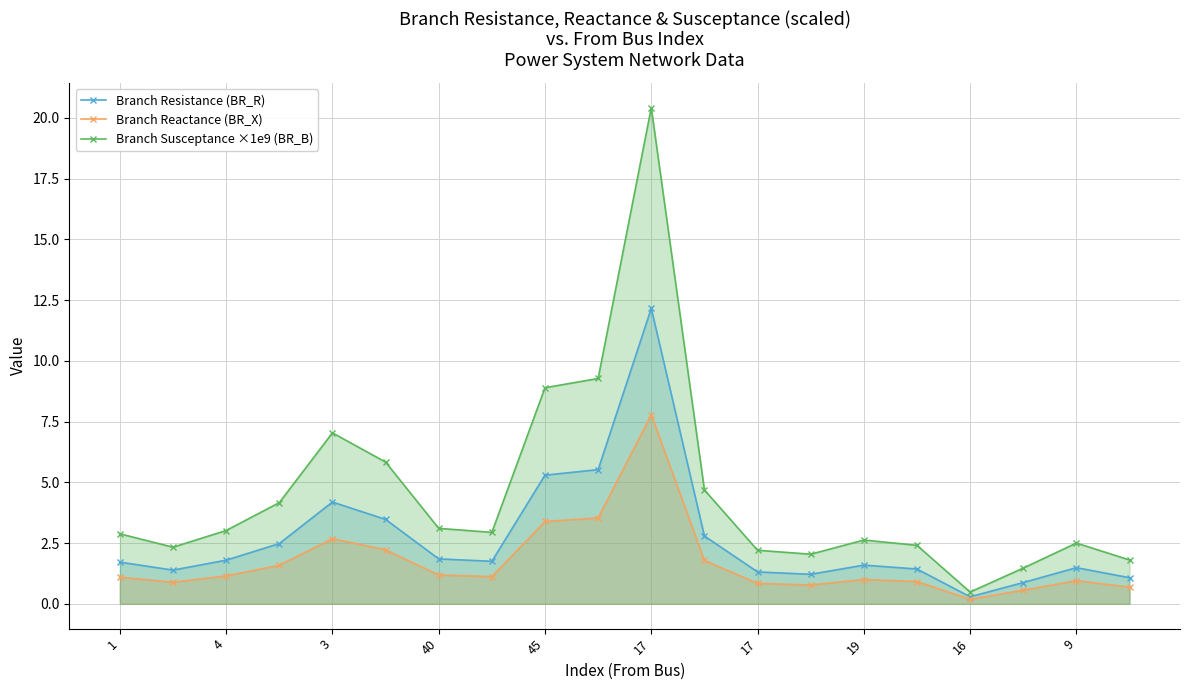

Rank the series by their average value, from lowest to highest.

Branch Reactance (BR_X), Branch Resistance (BR_R), Branch Susceptance ×1e9 (BR_B)